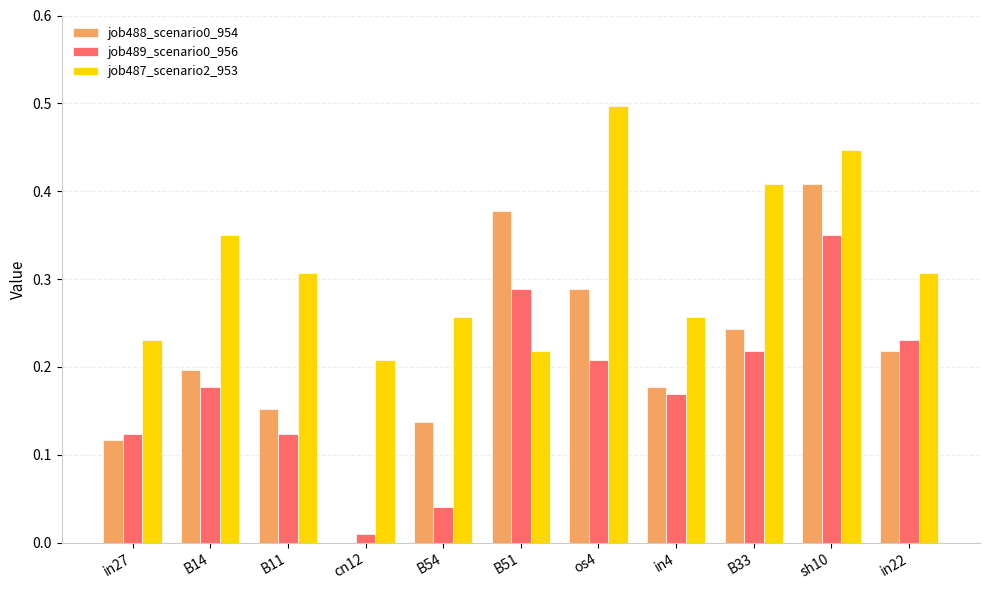

What is the sum of the job489_scenario0_956 values at B51 and B33?

0.5